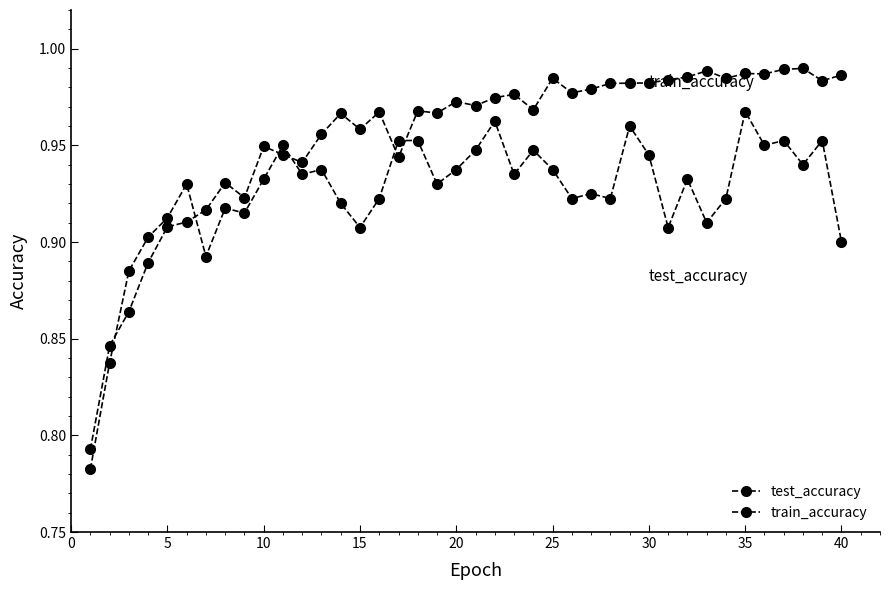

How many lines are shown in the chart?

2